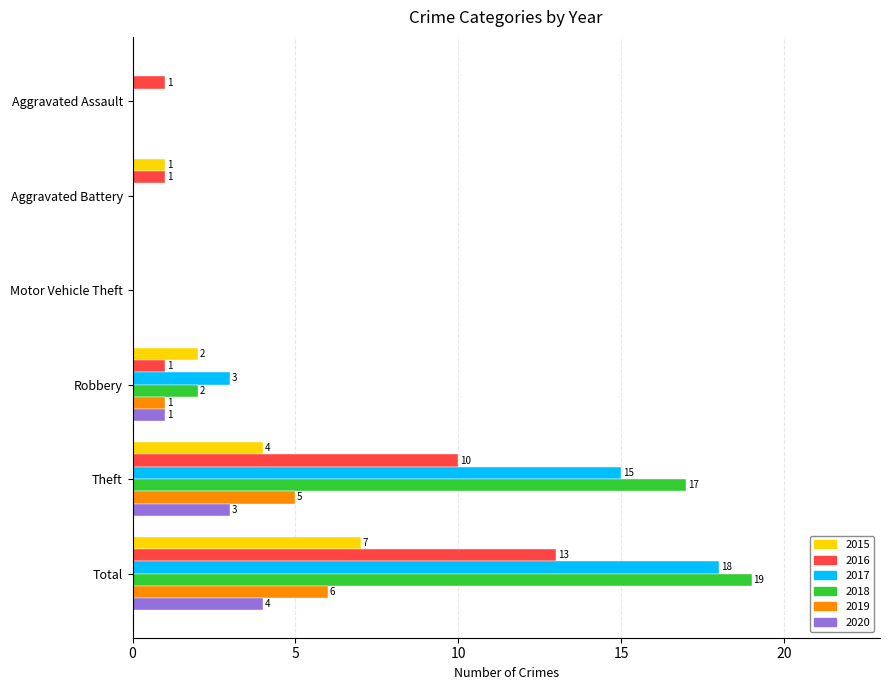

What is the difference between the 2018 values at Total and Robbery?

17